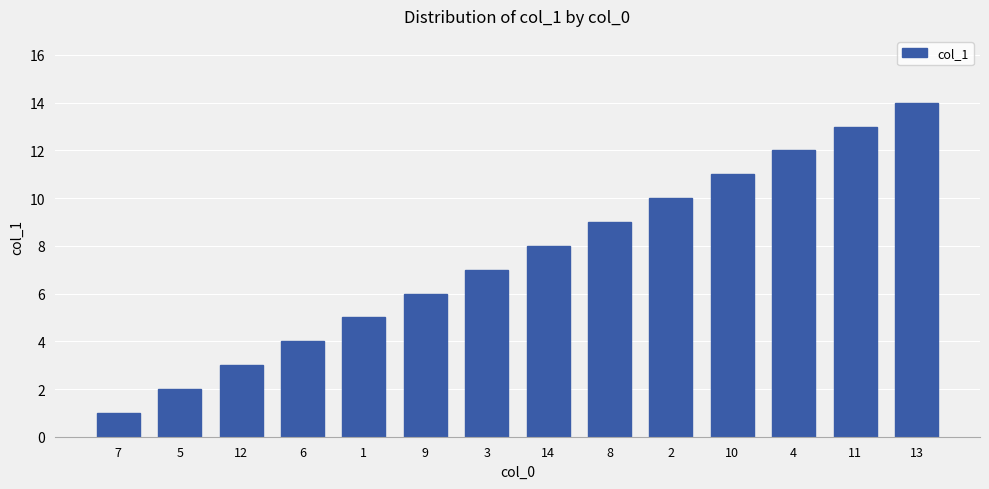

What is the difference between the maximum and minimum values?

13